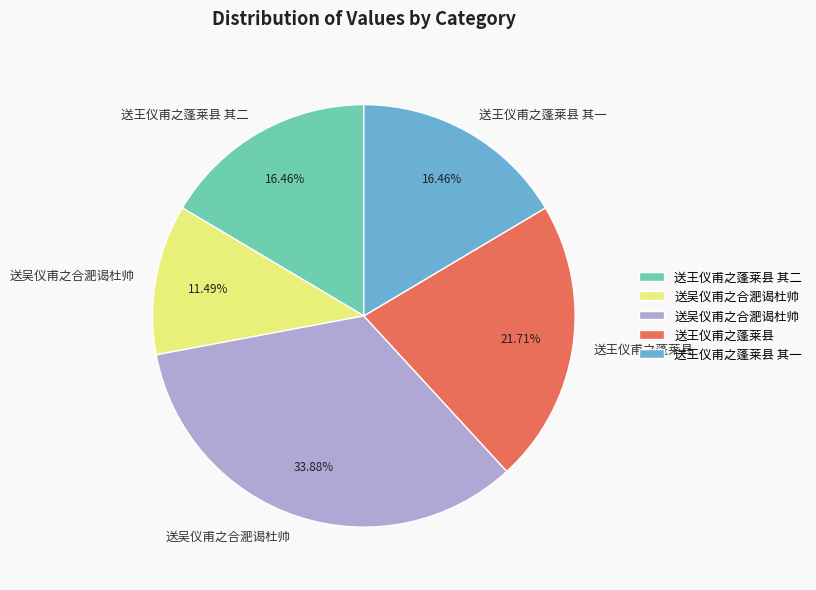

Does any single category account for the majority?

No